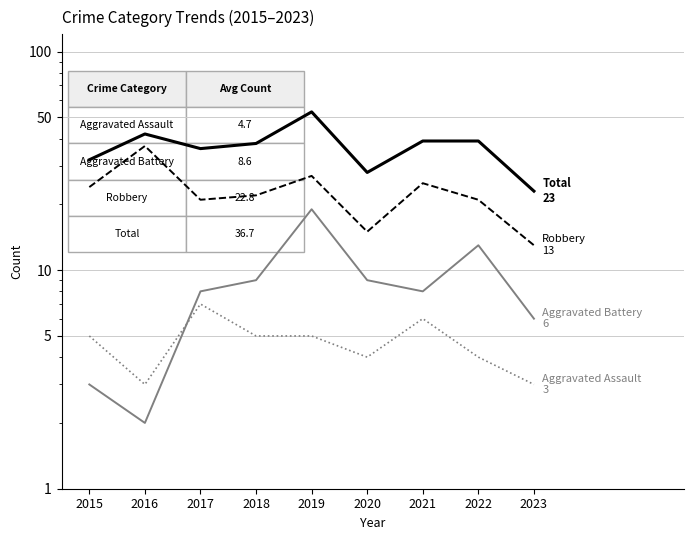

What are all the series names shown in the legend?

Aggravated Assault, Aggravated Battery, Robbery, Total